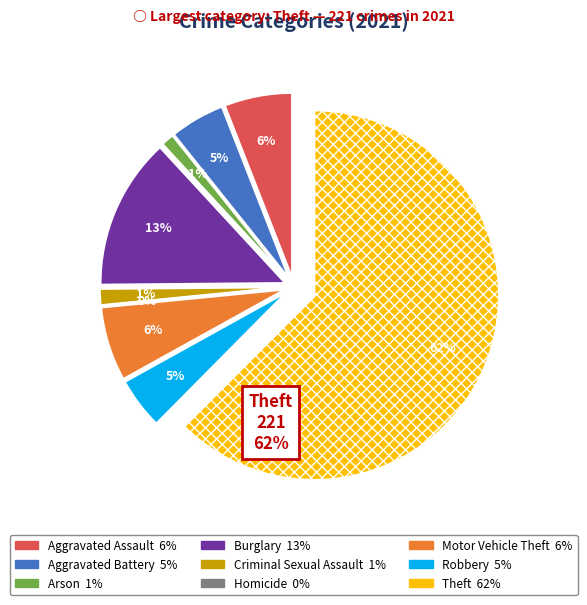

Which category has the smallest portion of the pie?

Homicide